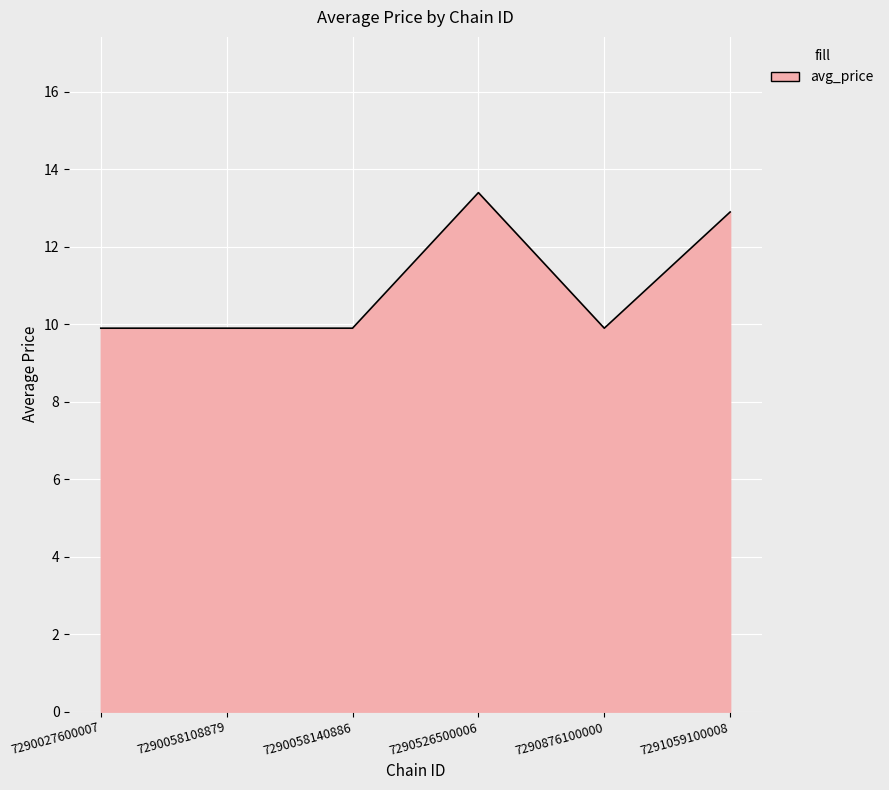

Is it true that the value at 7290027600007 is 9.9?

True